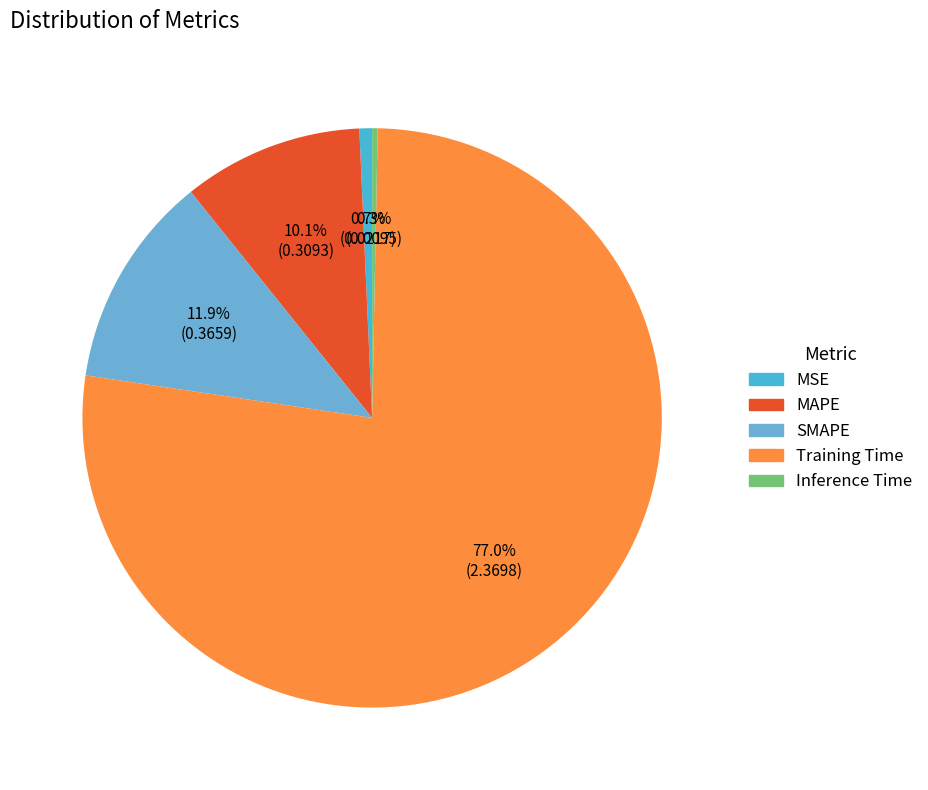

Does MAPE account for over 50% of the chart?

No